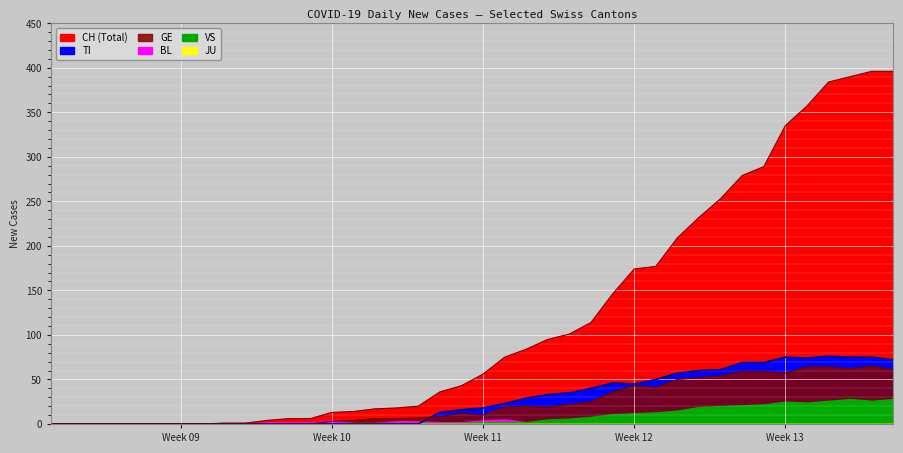

Between 2020-03-08 and 2020-03-14, which series saw the biggest shift?

CH